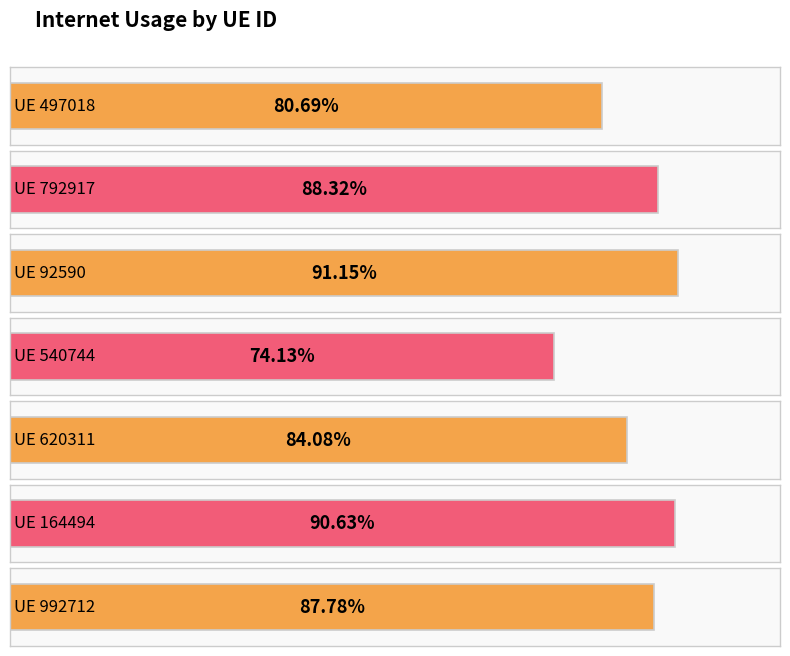

The value at 992712 is 0.9. True or false?

True